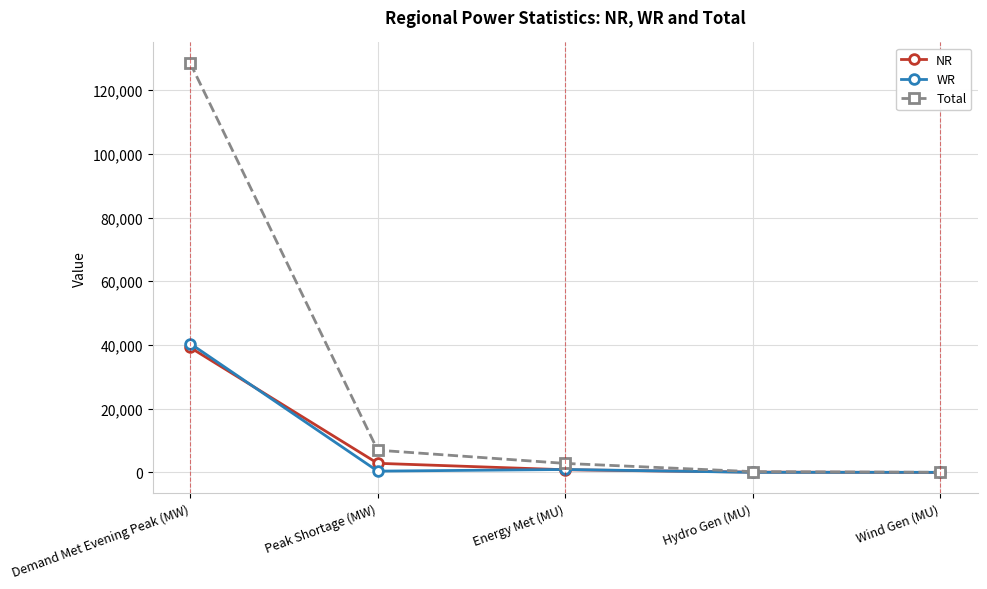

Does the chart have visible grid lines?

Yes